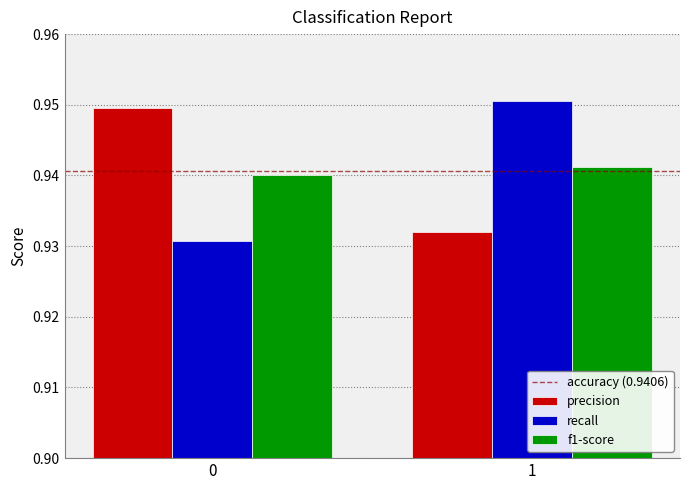

What is the sum of all f1-score values?

1.9